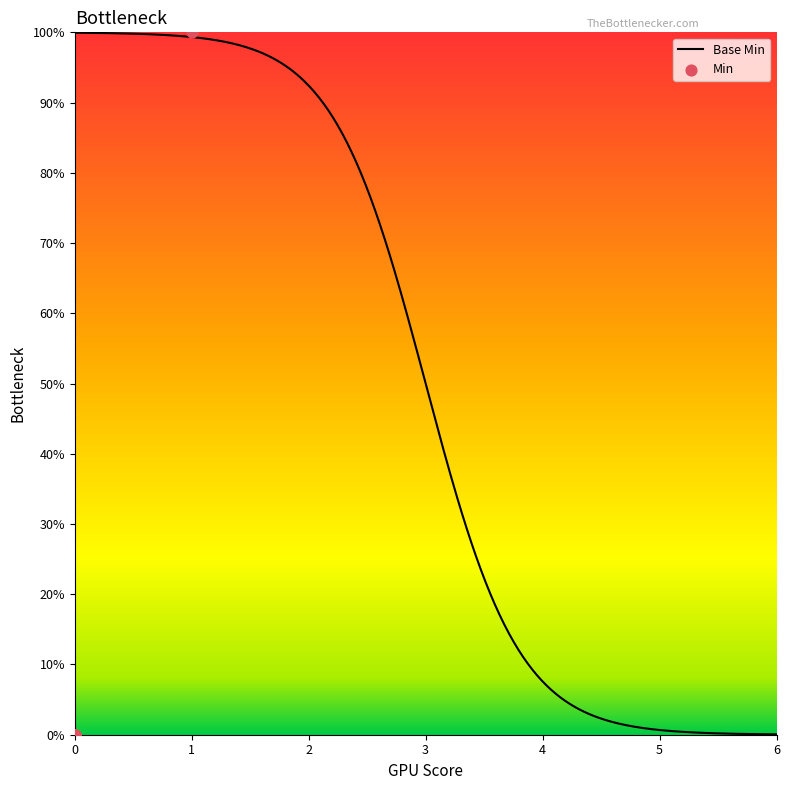

What is the change in value from 0 to 1?

+1